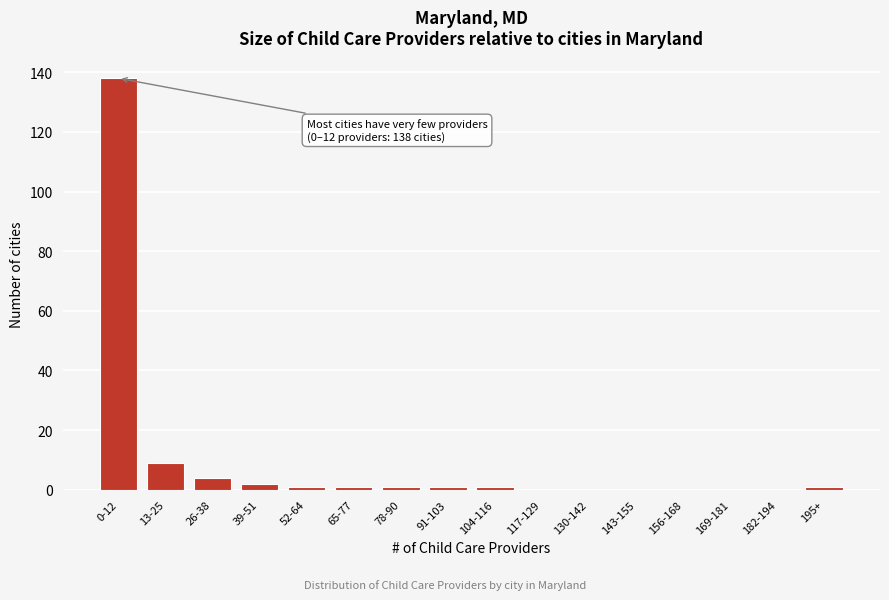

Reading left to right, transcribe all the data shown in this chart.

0-12=138	13-25=9	26-38=4	39-51=2	52-64=1	65-77=1	78-90=1	91-103=1	104-116=1	117-129=0	130-142=0	143-155=0	156-168=0	169-181=0	182-194=0	195+=1